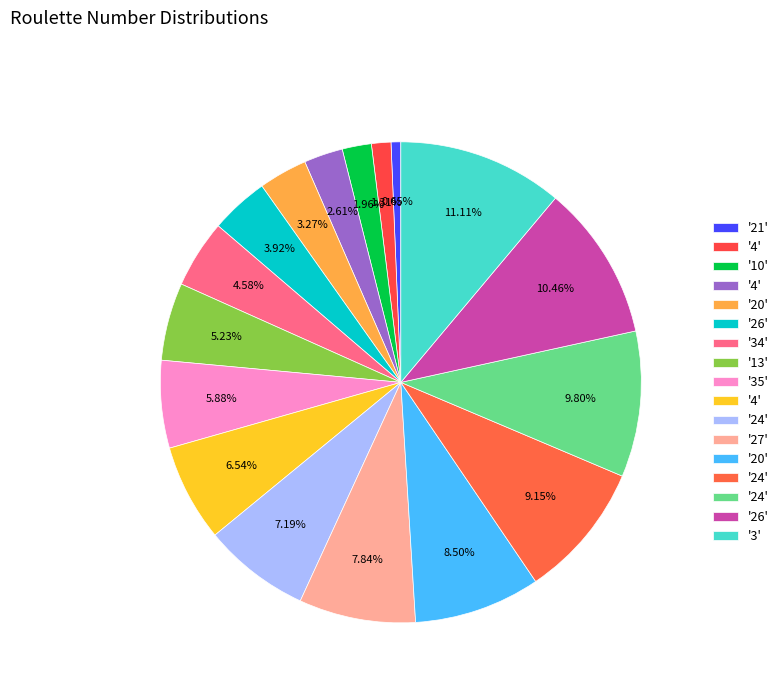

To the nearest percent, what is the average slice percentage?

6%